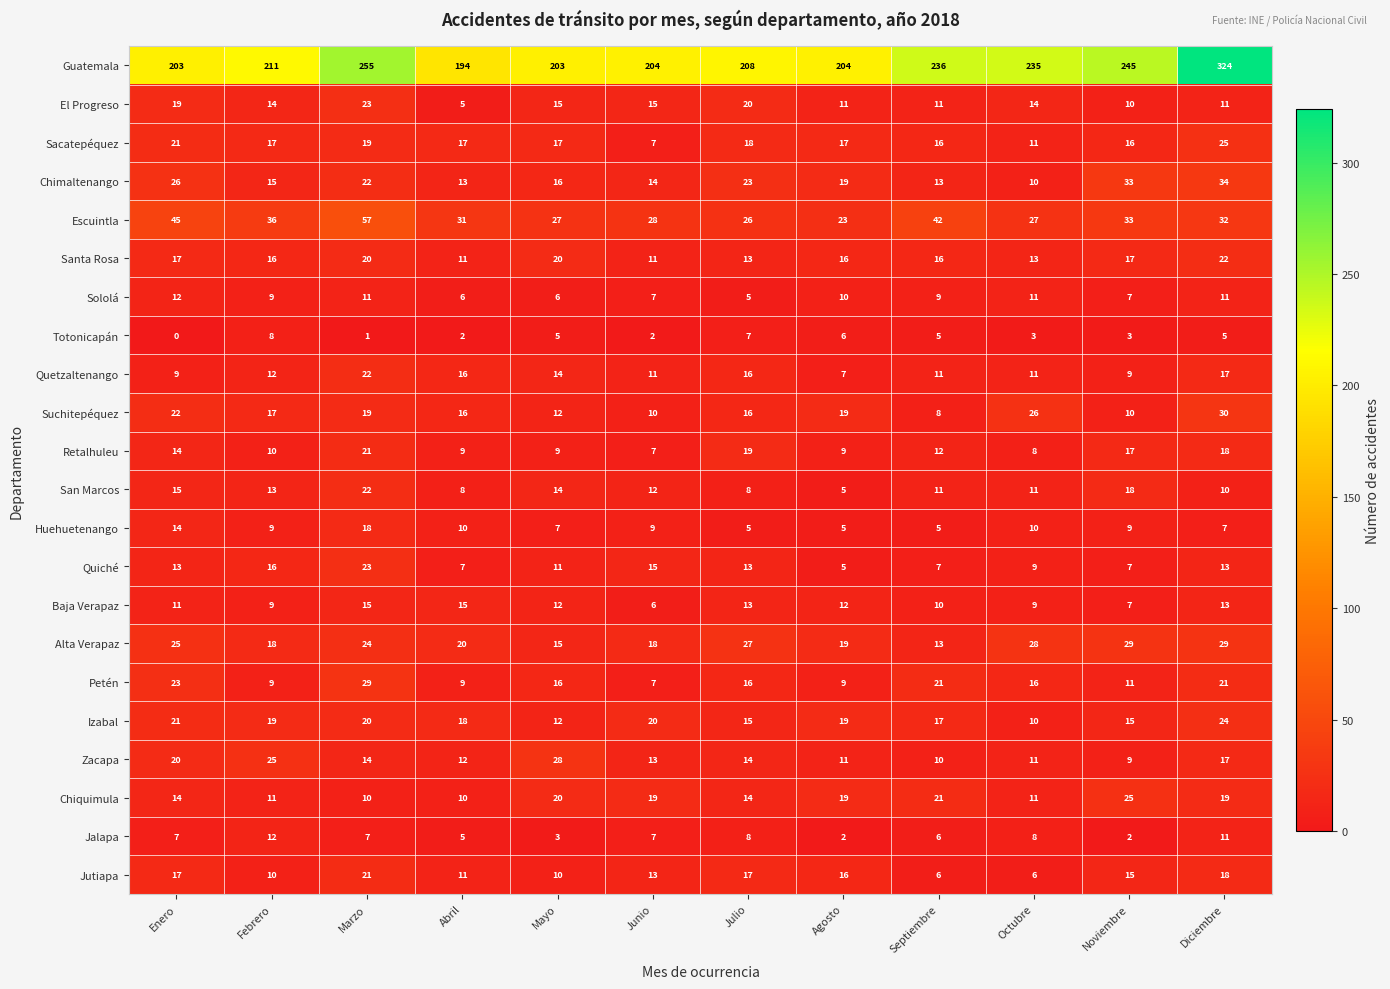

What is the difference between the highest and lowest values at Noviembre?

243